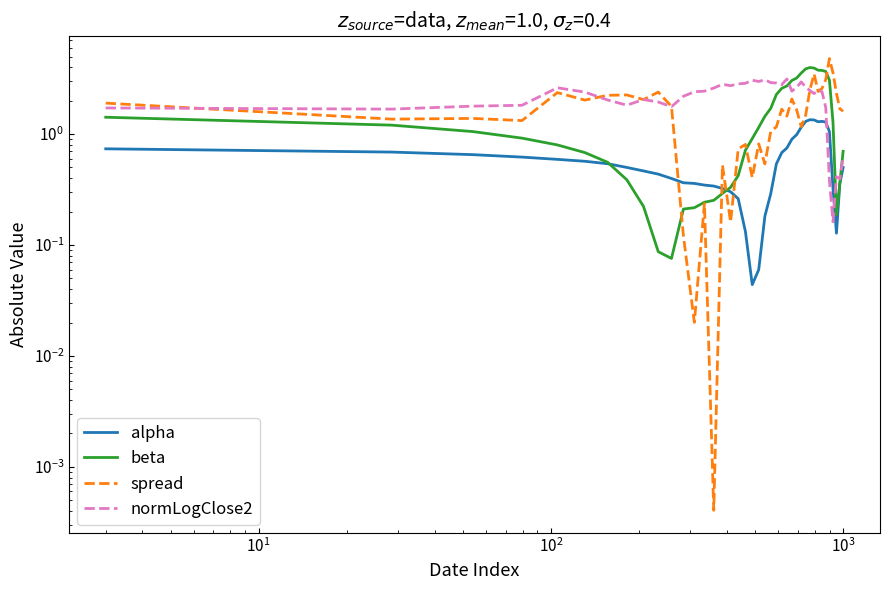

How many times do alpha and beta cross each other?

2